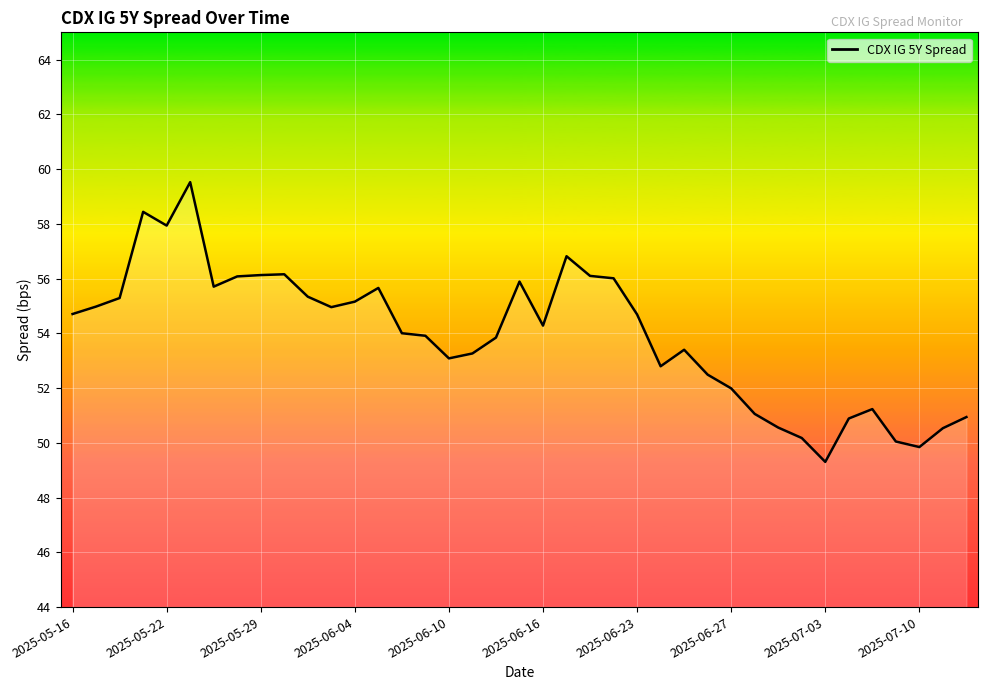

What is the difference between the maximum and minimum values?

10.2